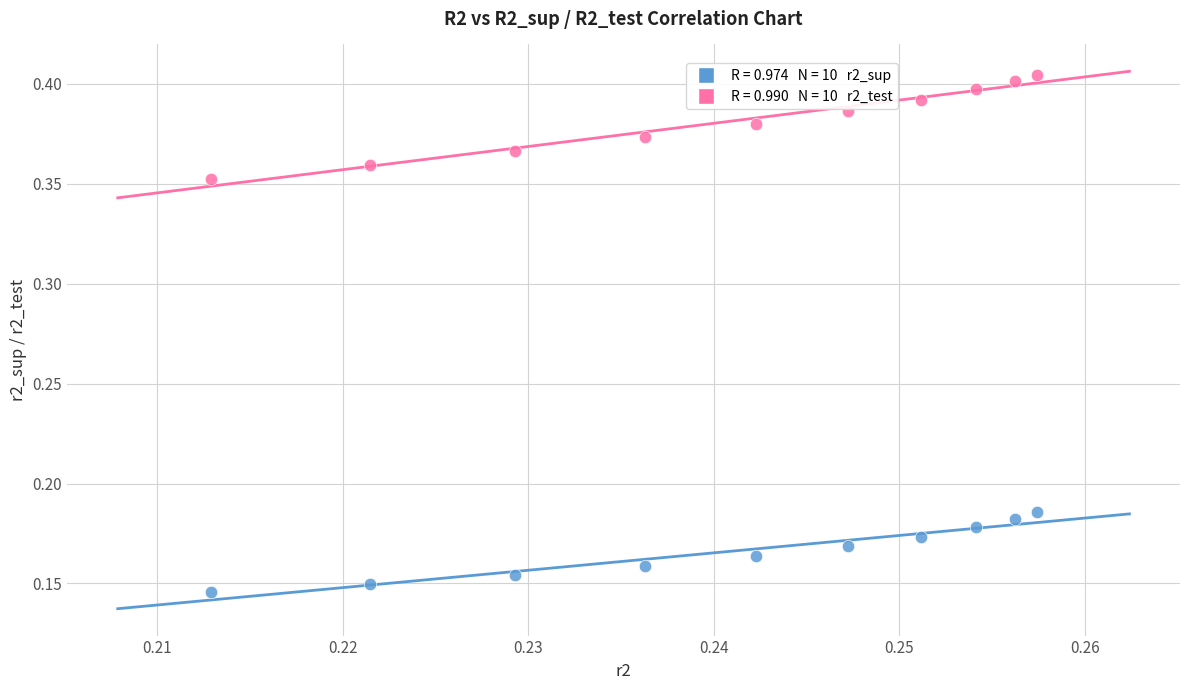

Across all data points, what is the range of Y values (max minus min)?

0.3